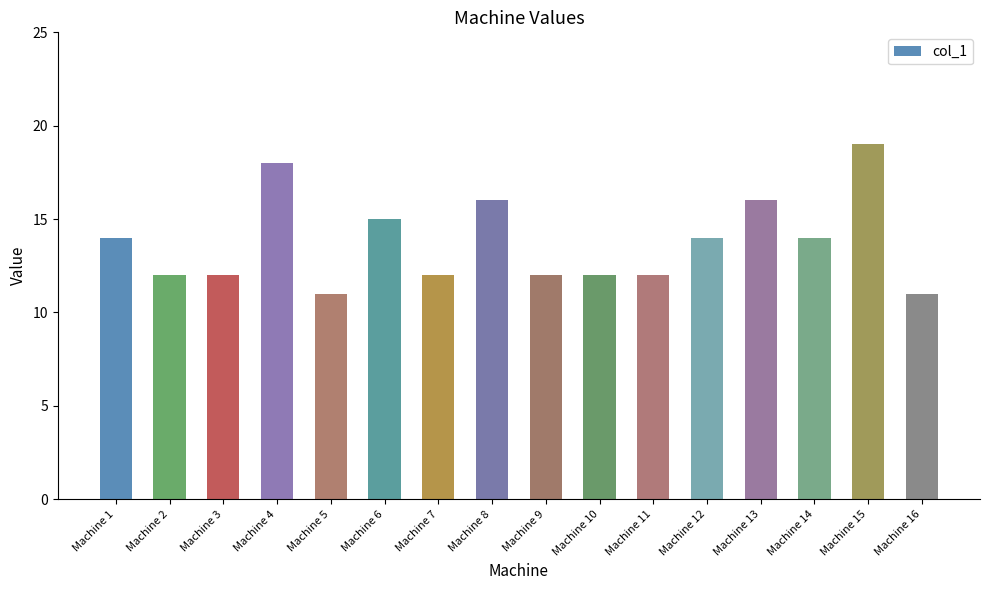

What is the value of the 1st bar from the left?

14